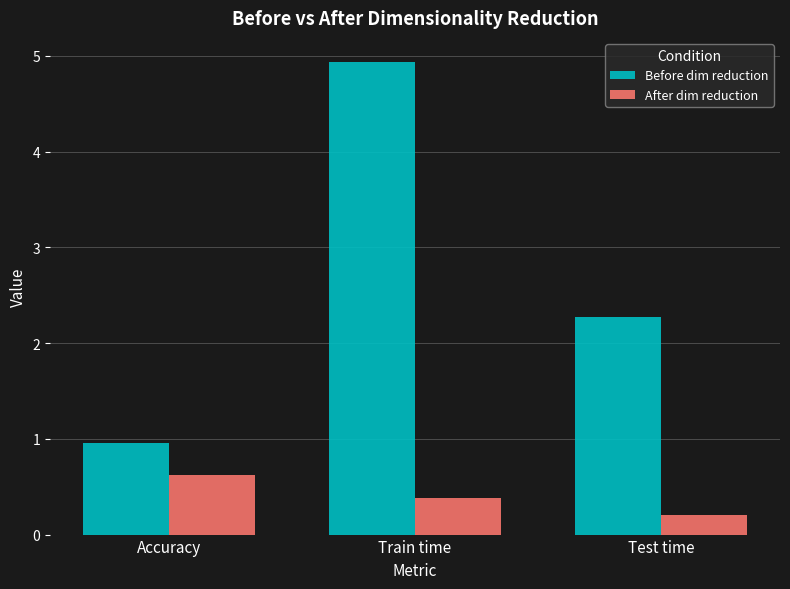

What position from the right is Test time?

1